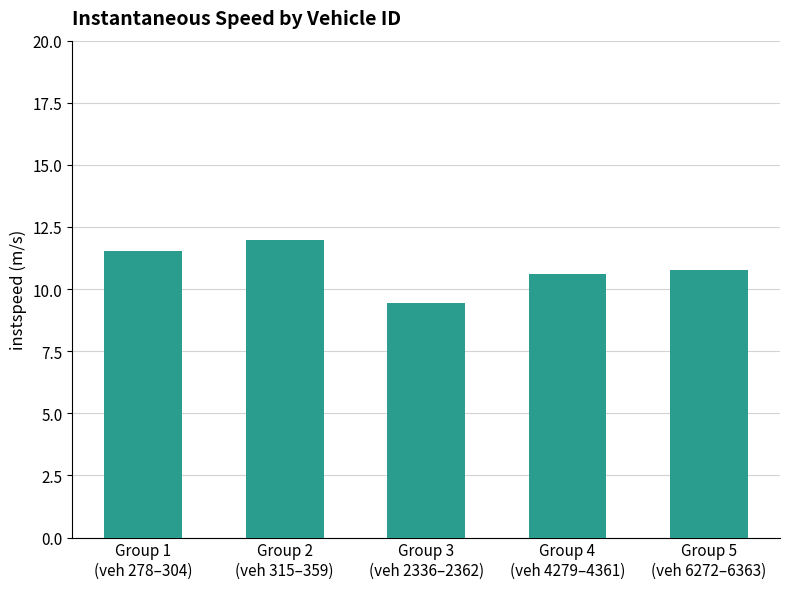

Where does the data first go above 10?

Group 1
(veh 278–304)